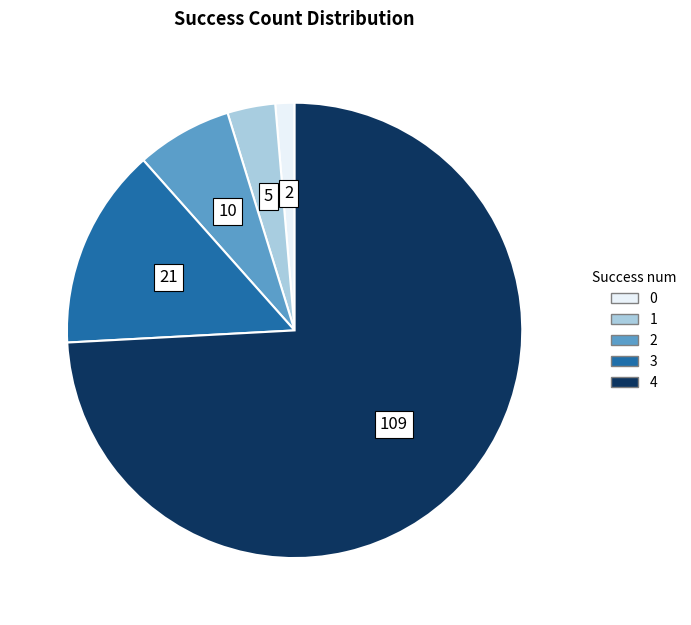

Count the number of slices in the pie.

5